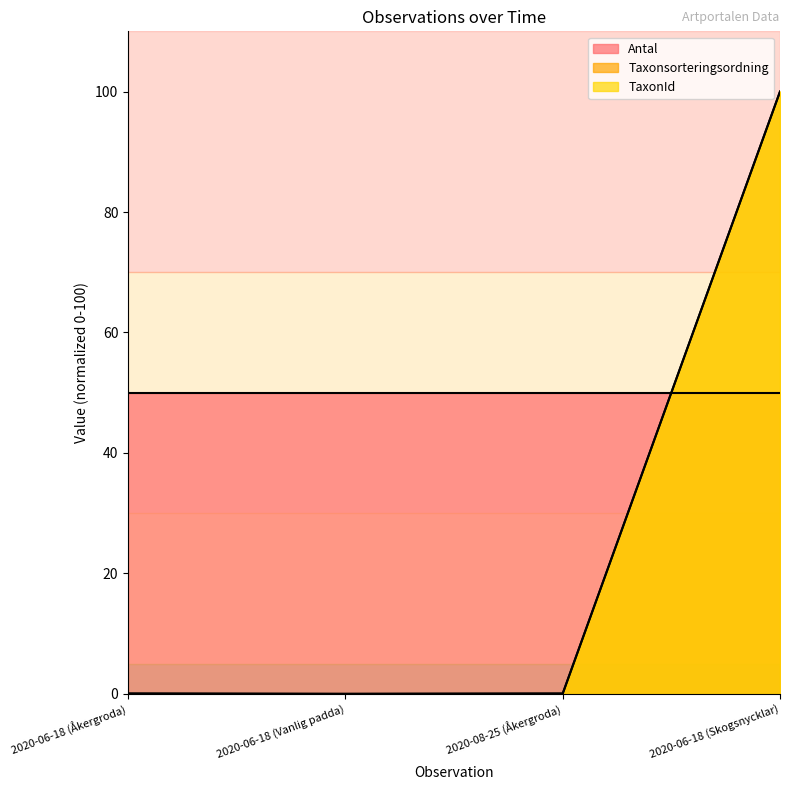

What is the difference between the Taxonsorteringsordning values at 2020-06-18 (Skogsnycklar) and 2020-06-18 (Vanlig padda)?

100.0